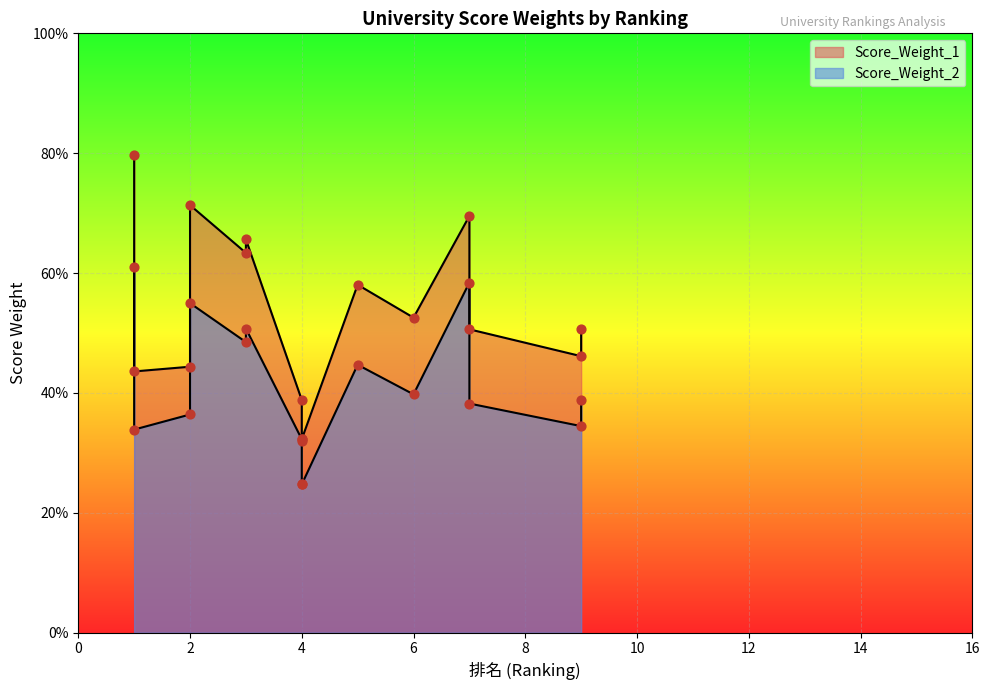

Which series reaches the maximum Y coordinate?

Score_Weight_1